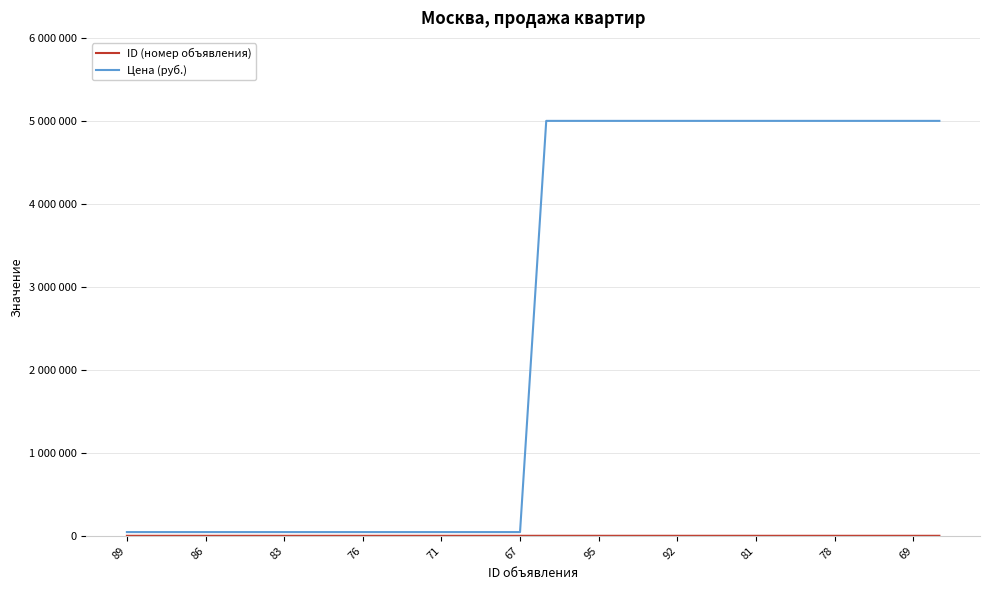

Does the chart display data point markers on the line(s)?

No